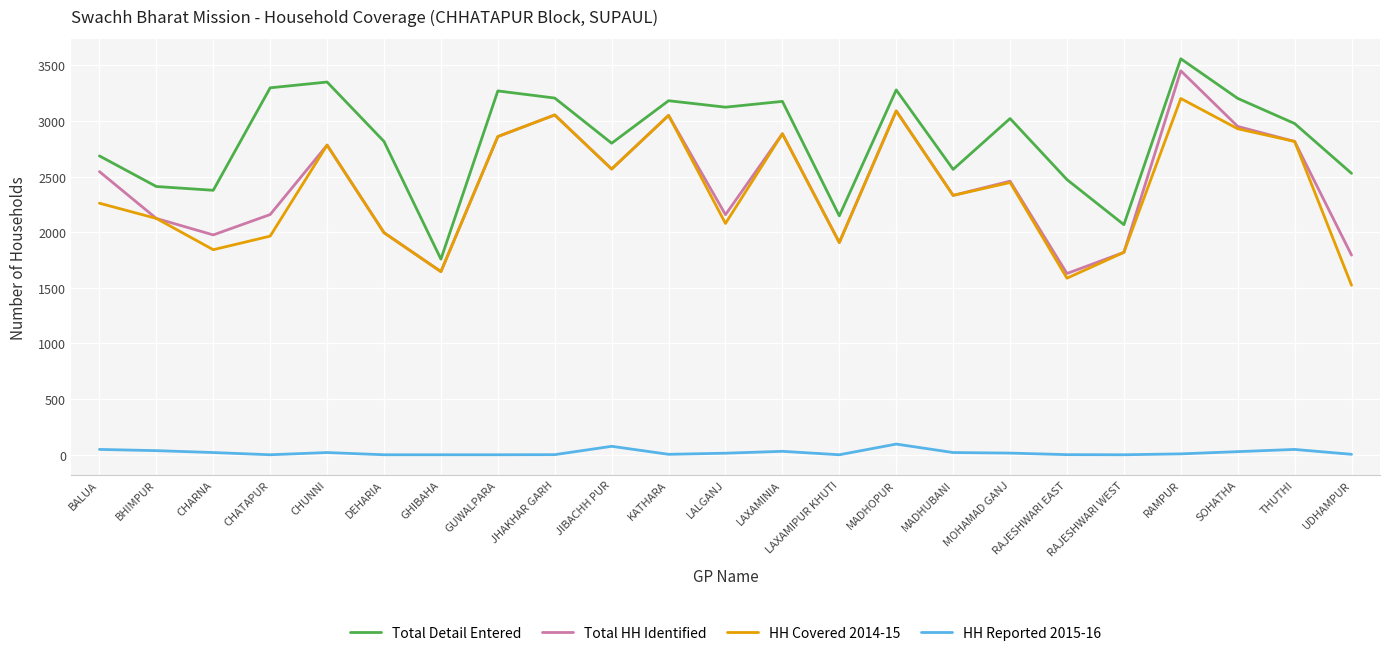

Is the value of HH Covered 2014-15 at RAJESHWARI WEST greater than the value of Total HH Identified at THUTHI?

No